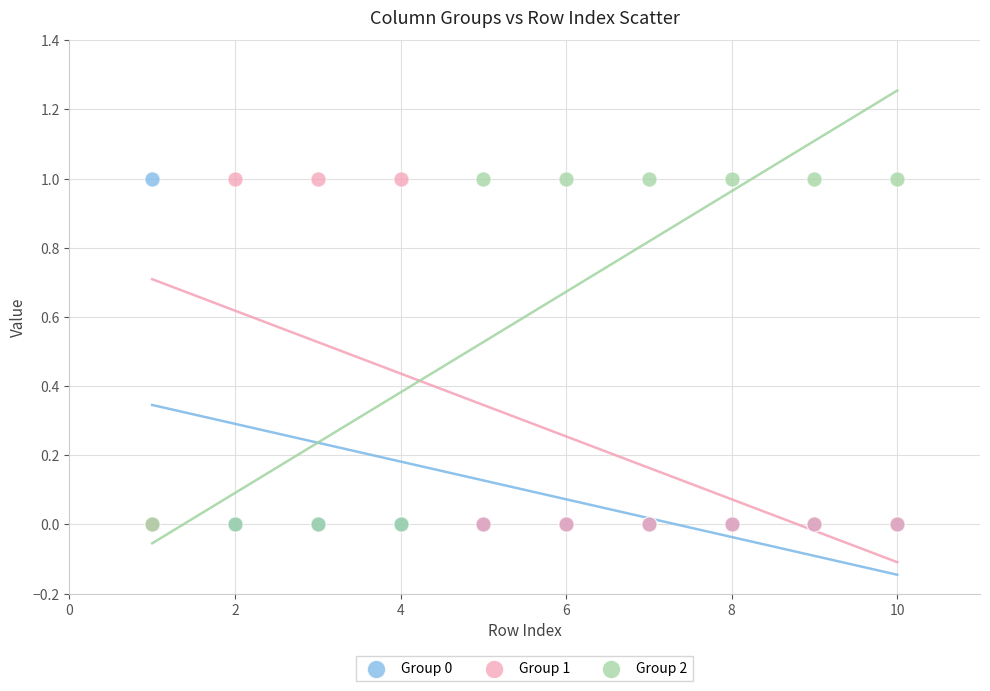

What are all the series names shown in the legend?

Group 0, Group 1, Group 2